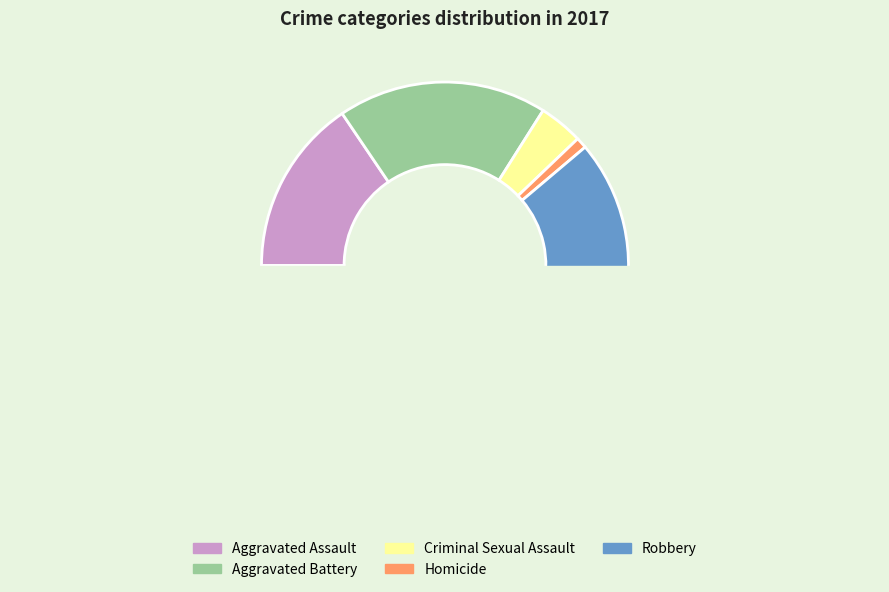

What is the change in value from Homicide to Robbery?

+62